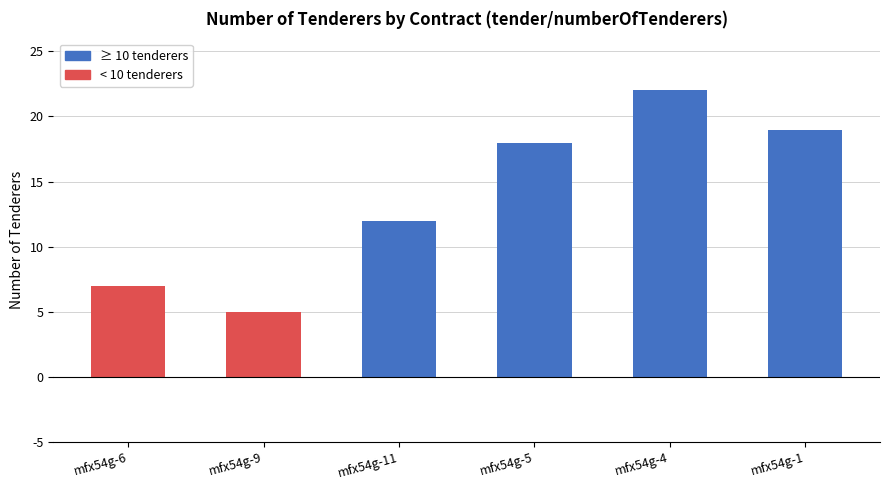

The value at mfx54g-5 is 18. True or false?

True